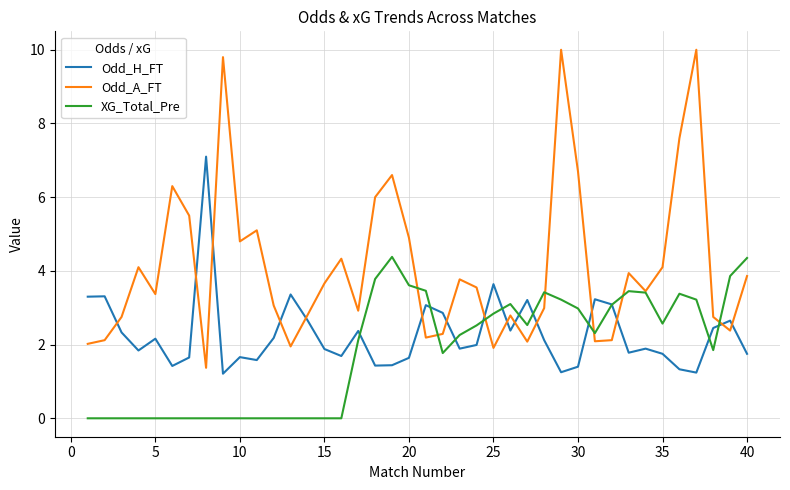

Is this an area chart (filled region under the line)?

No